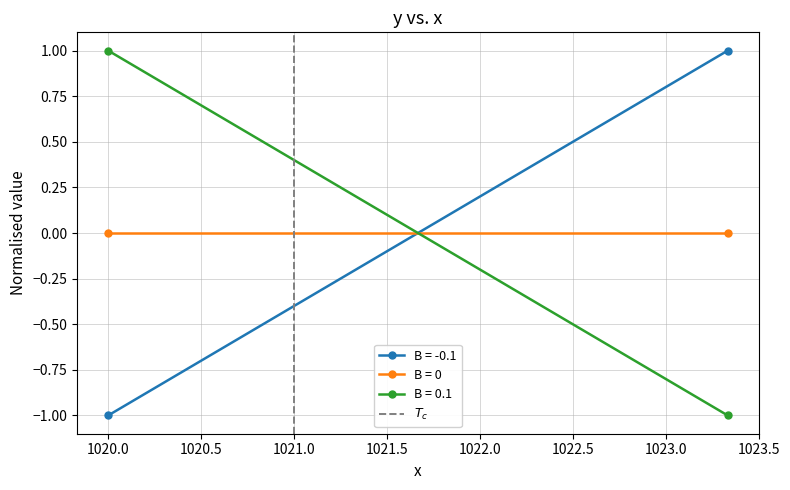

What is the change in value from 1019.5 to 1020.0?

+1